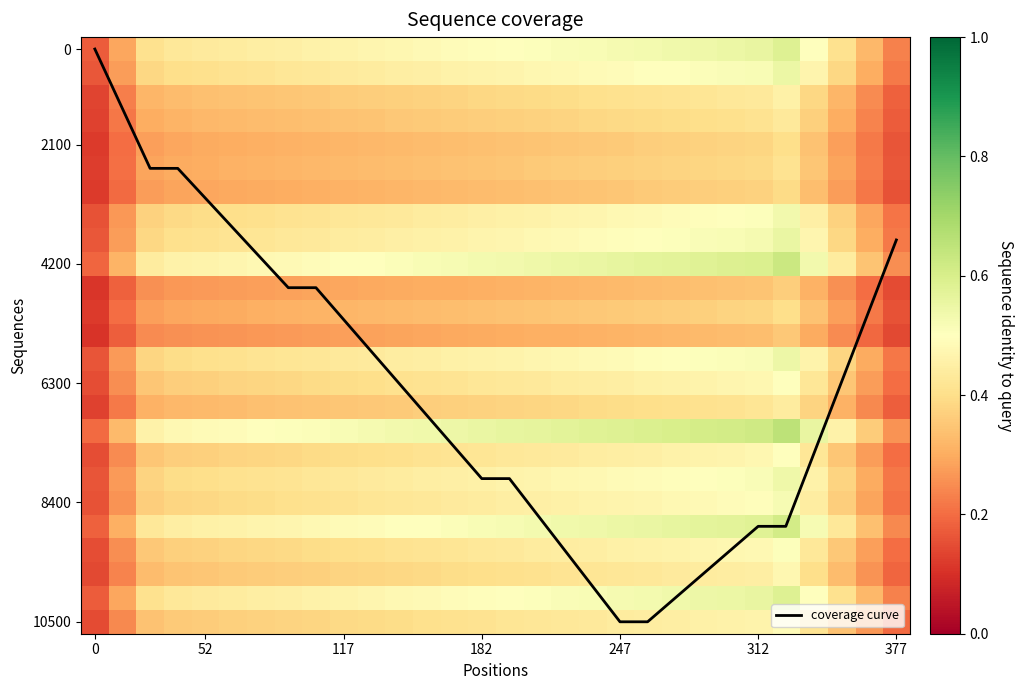

Which series has the widest spread of values?

coverage curve